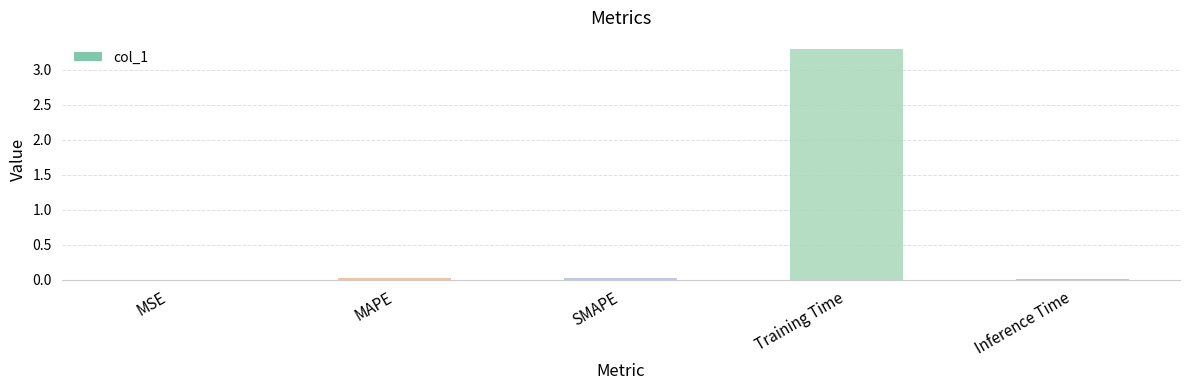

What is the sum of all values?

3.3